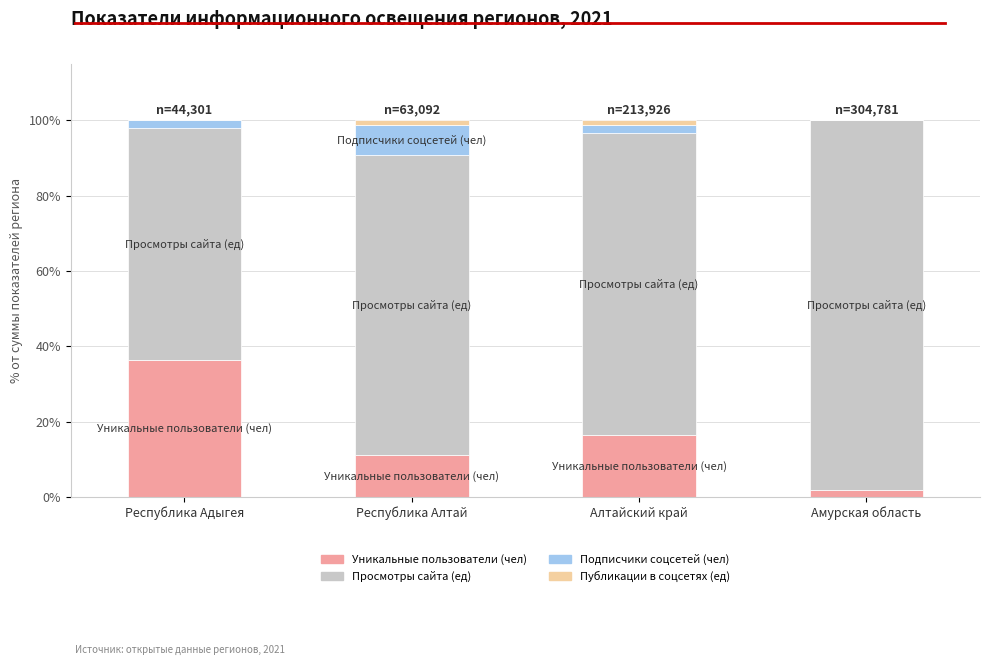

The Уникальные пользователи (чел) series shows 26.2 at Алтайский край. True or false?

False